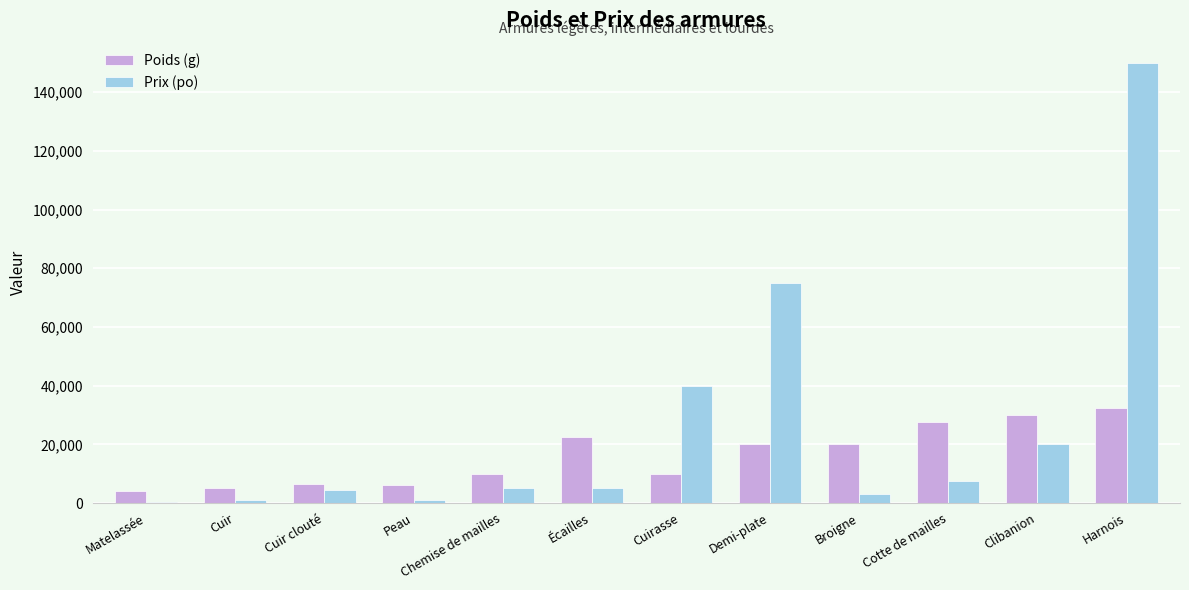

How many data points in Poids (g) are less than 20000?

6